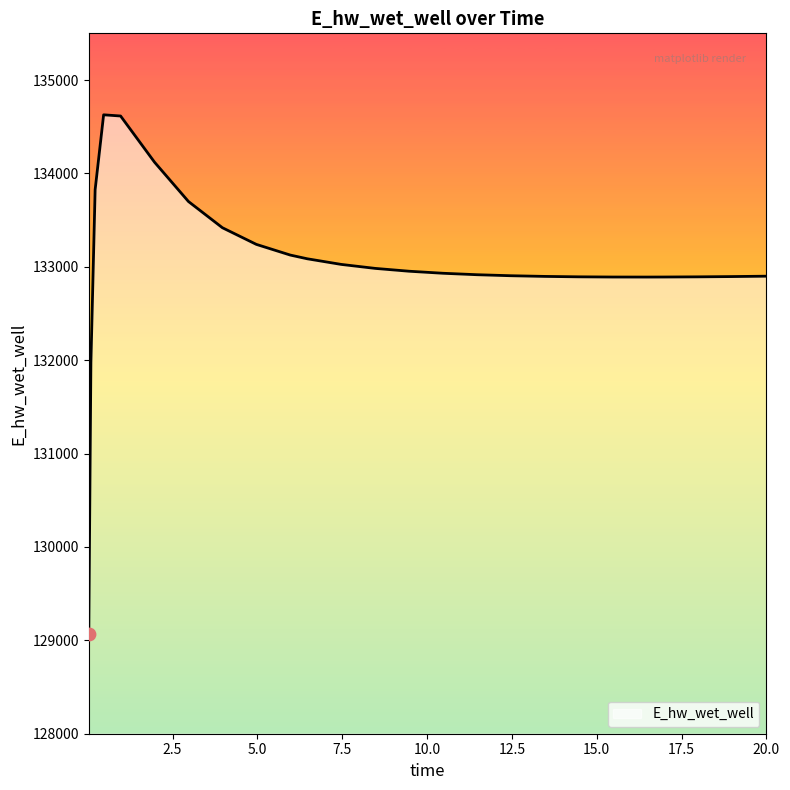

What is the maximum value shown in the chart?

134627.5